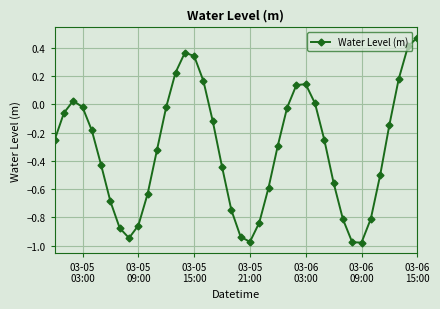

How many interior local valleys (lower than both neighbors) does the data have?

3